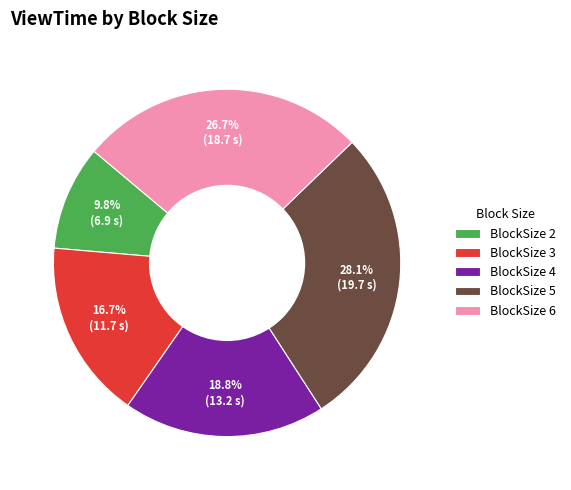

How many segments does this pie chart have?

5